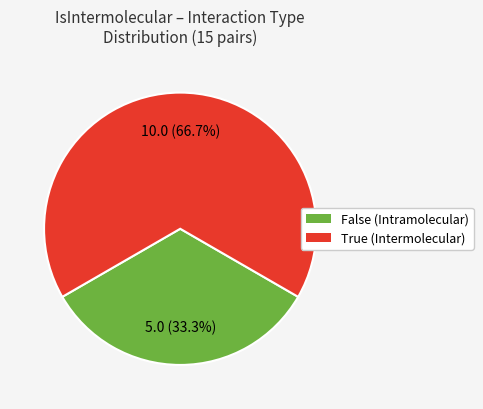

To the nearest percent, what is the combined percentage of False and True?

100%